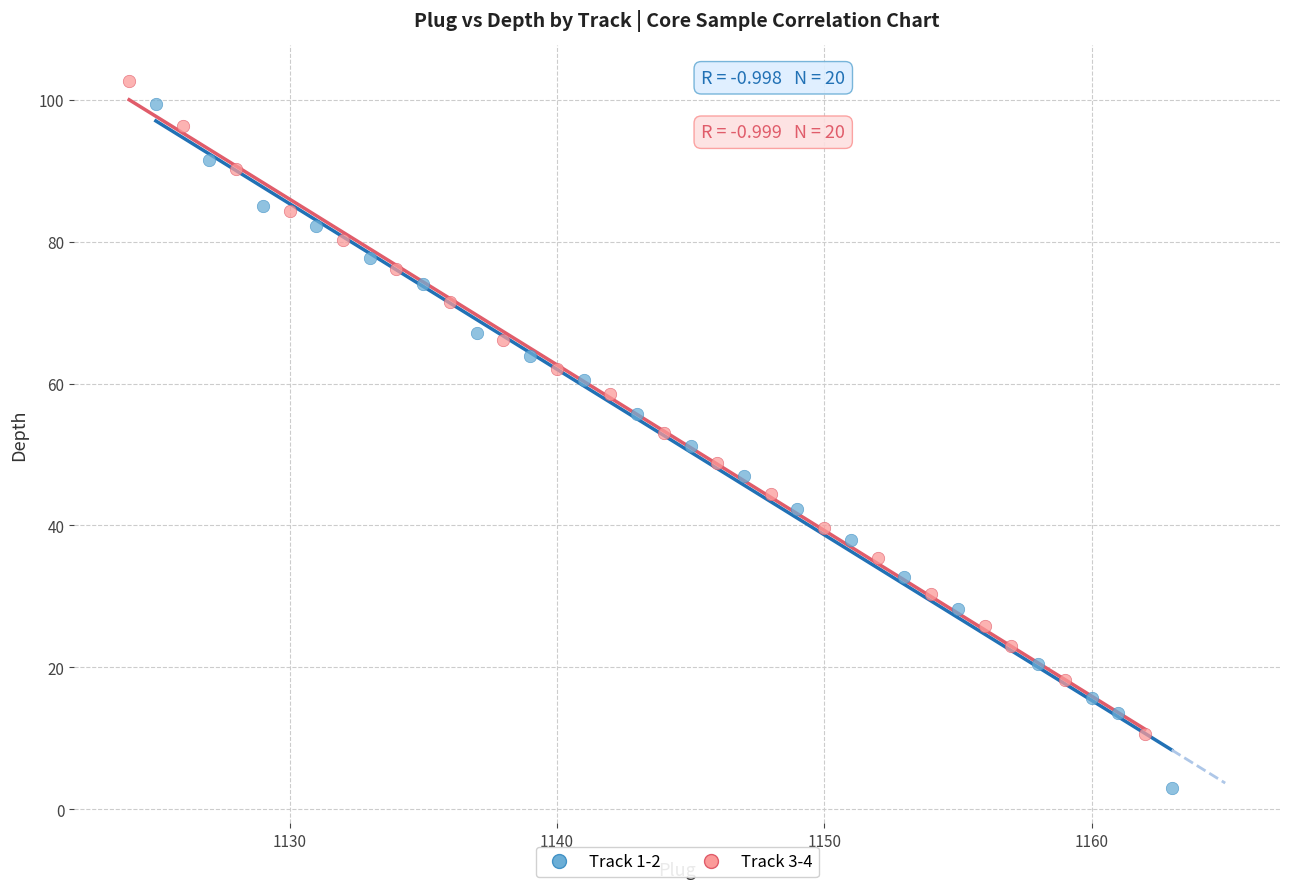

Which series contains the lowest Y value?

Track 1-2